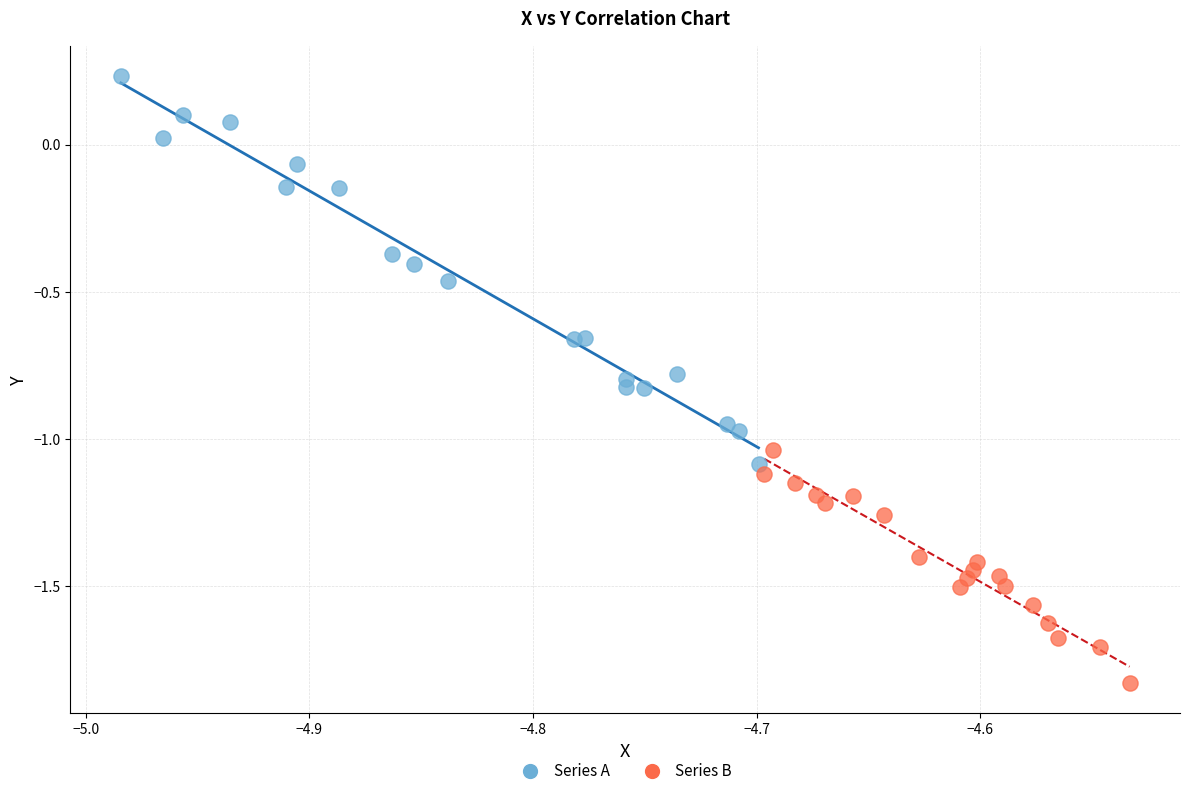

Which series reaches the maximum Y coordinate?

Series A